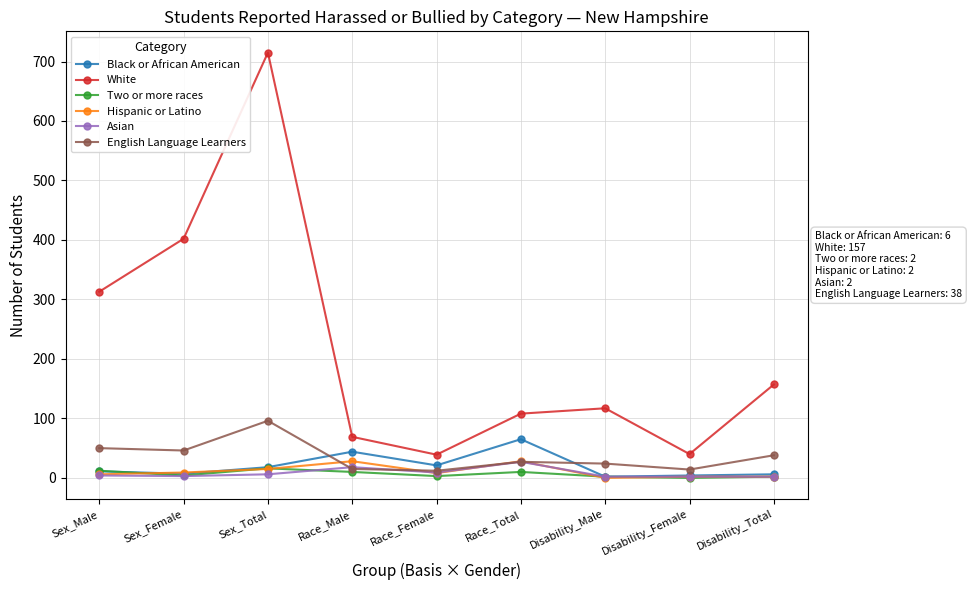

Is the value of Asian at Disability_Female greater than the value of Hispanic or Latino at Race_Total?

No